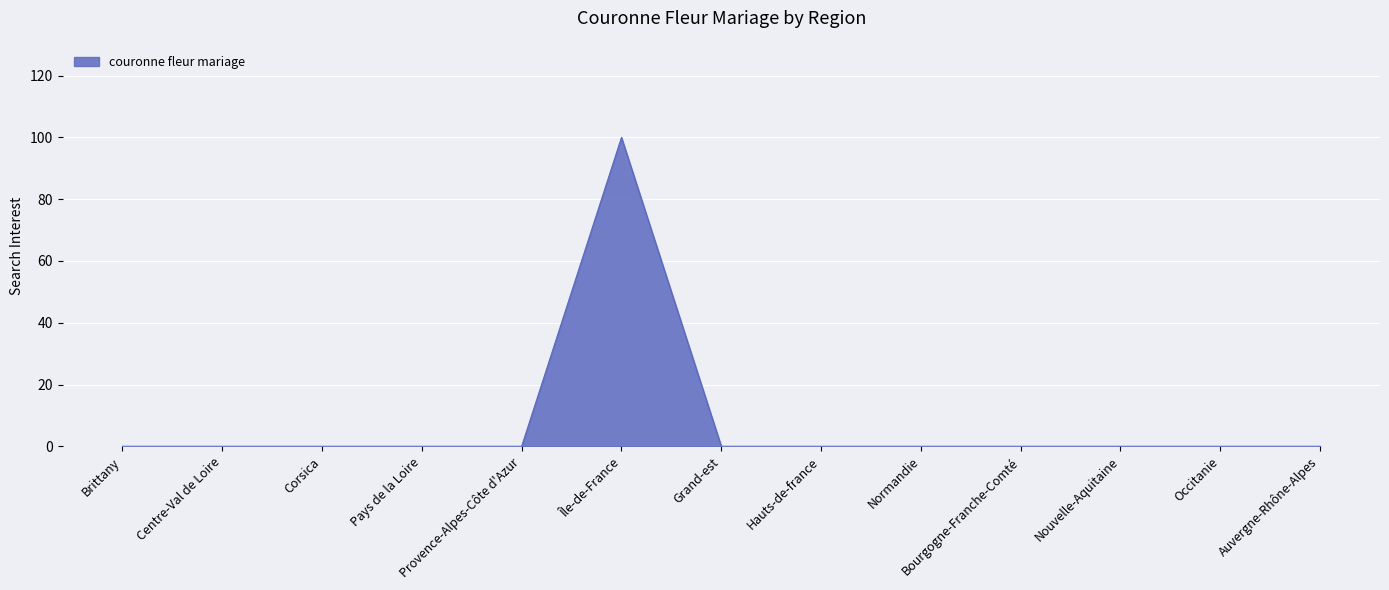

What is the maximum value shown in the chart?

100